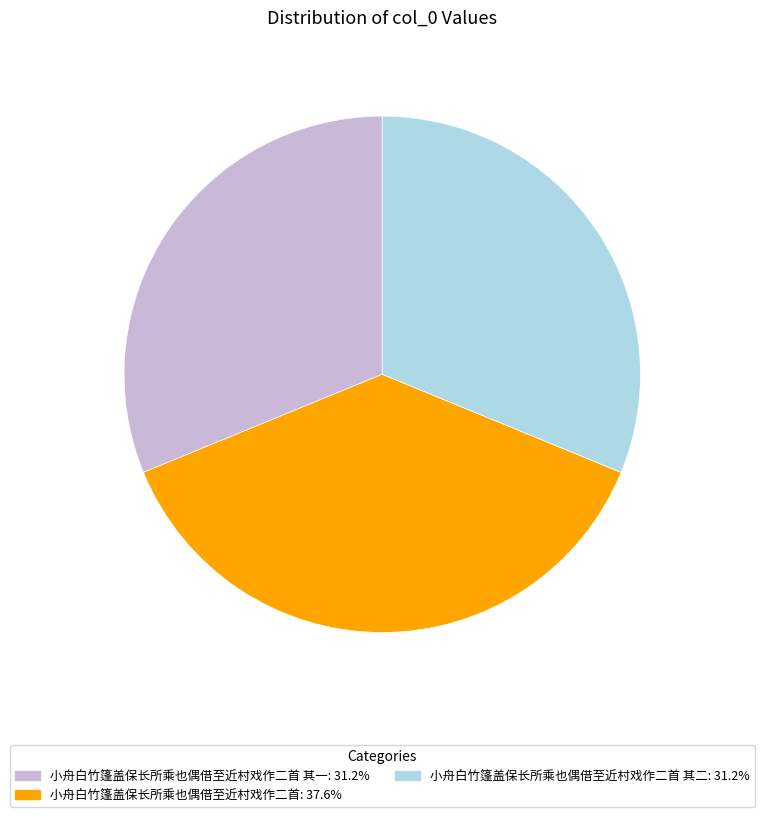

Count the number of slices in the pie.

3